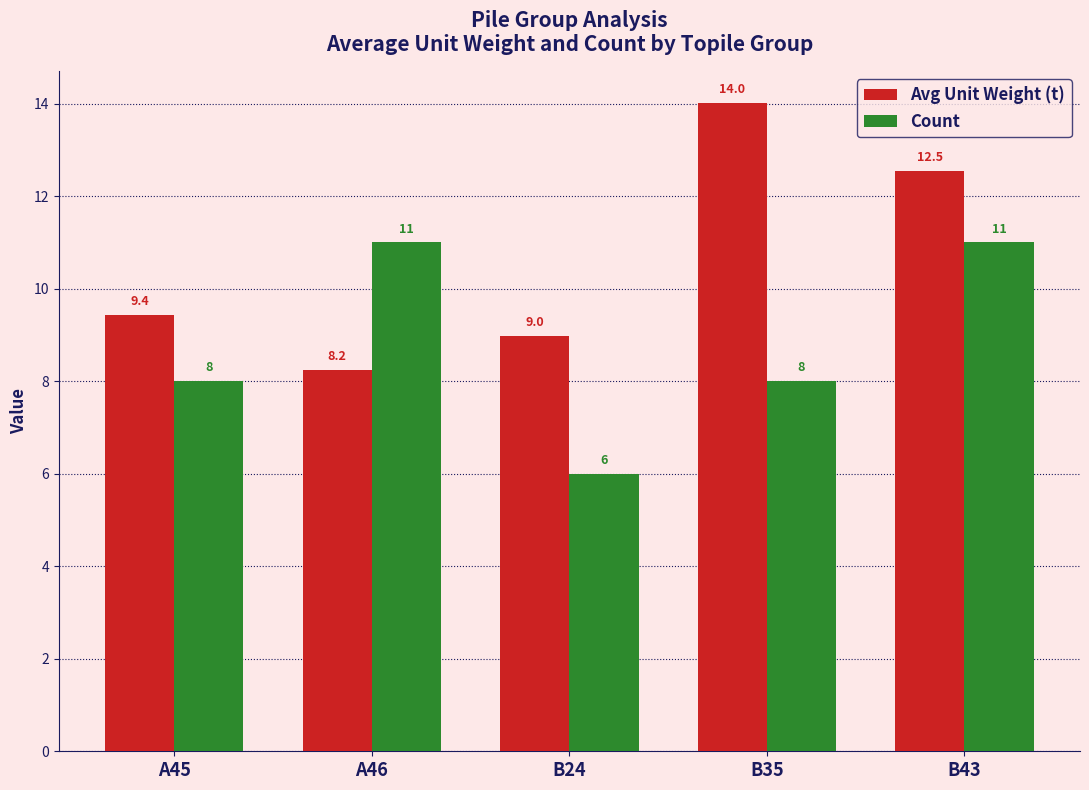

What is the approximate value of Avg Unit Weight (t) at B24?

9.0